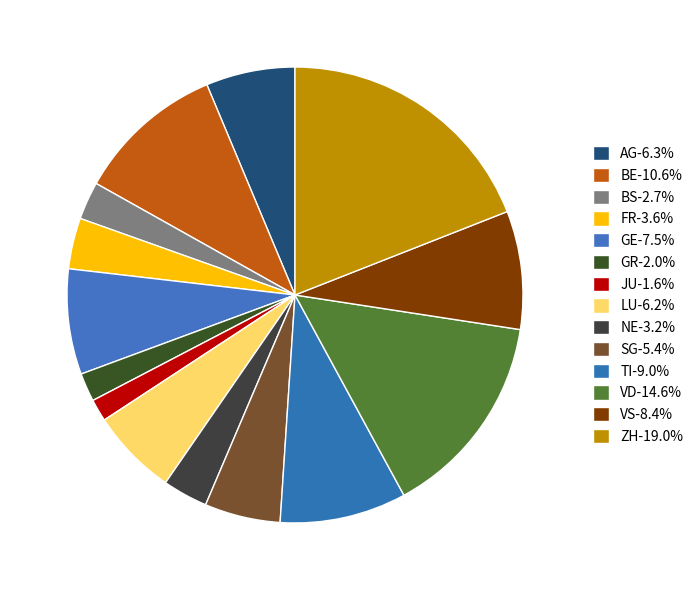

How many slices are in this pie chart?

14